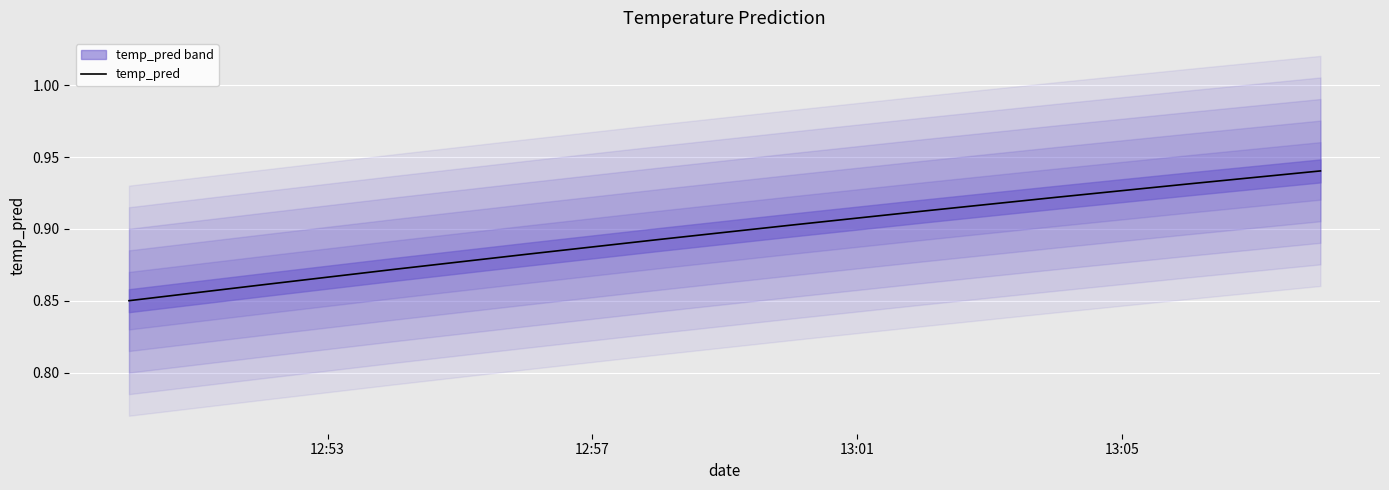

The chart shows a value of 1.5 at 9. True or false?

False